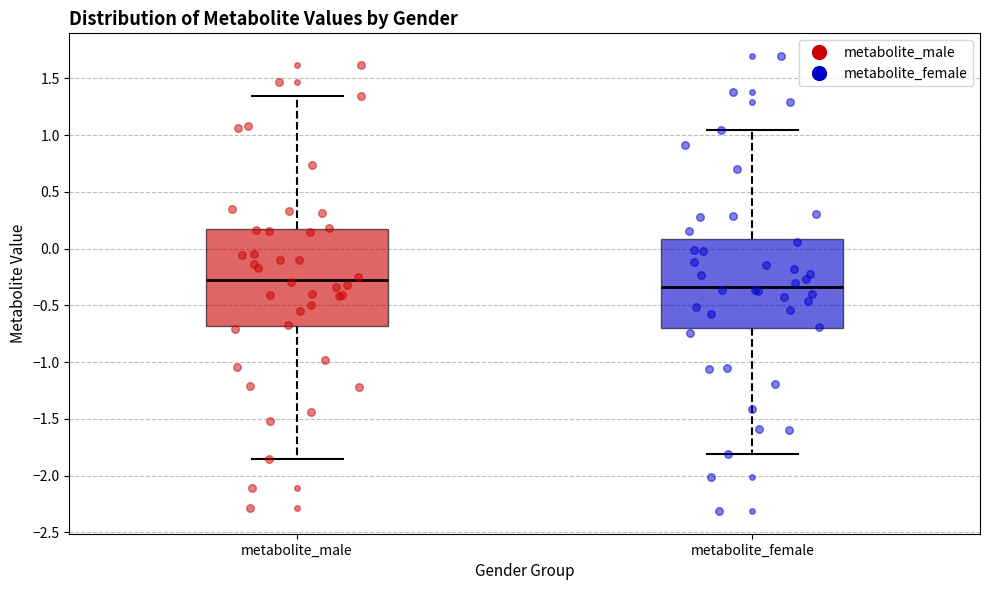

Comparing the boxes themselves (not the whiskers), which one is the tallest?

metabolite_male